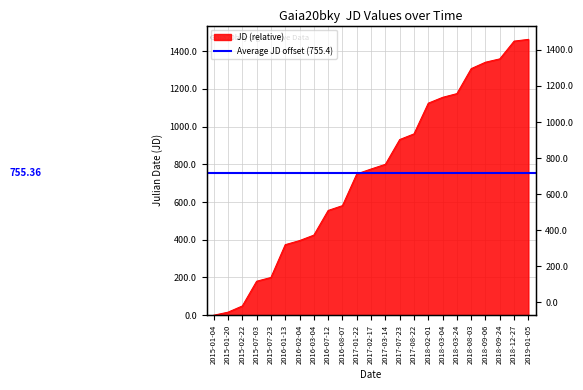

What is the label of the 12th point from the left?

2017-02-17